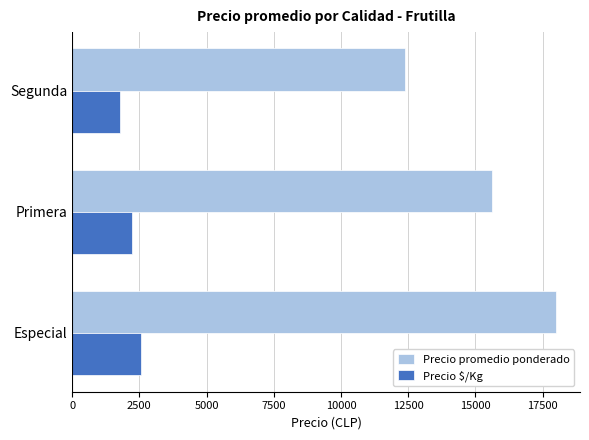

Read the Precio $/Kg value at Especial.

2570